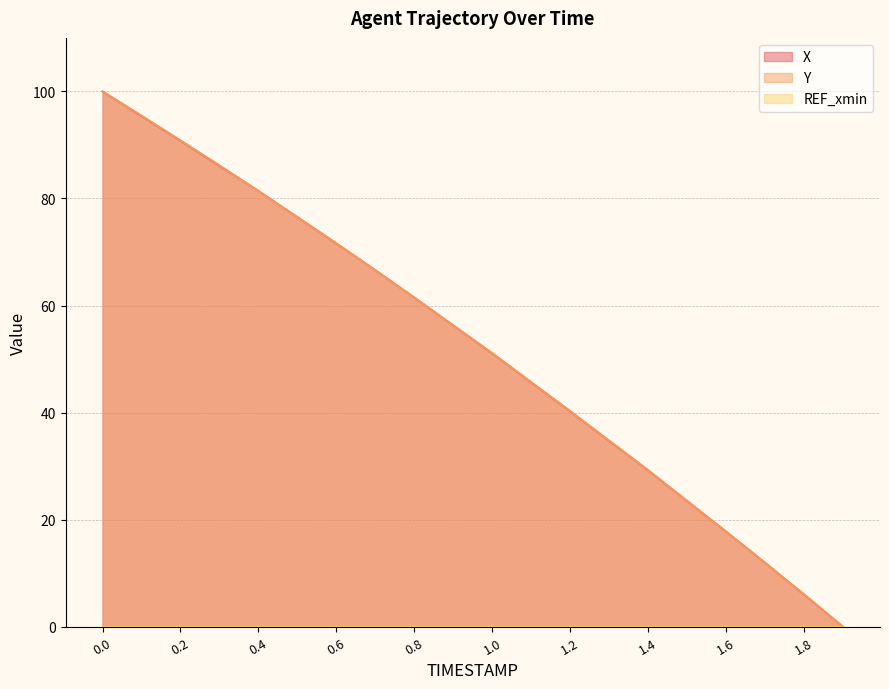

What is the total value across all series at 1.2?

80.5